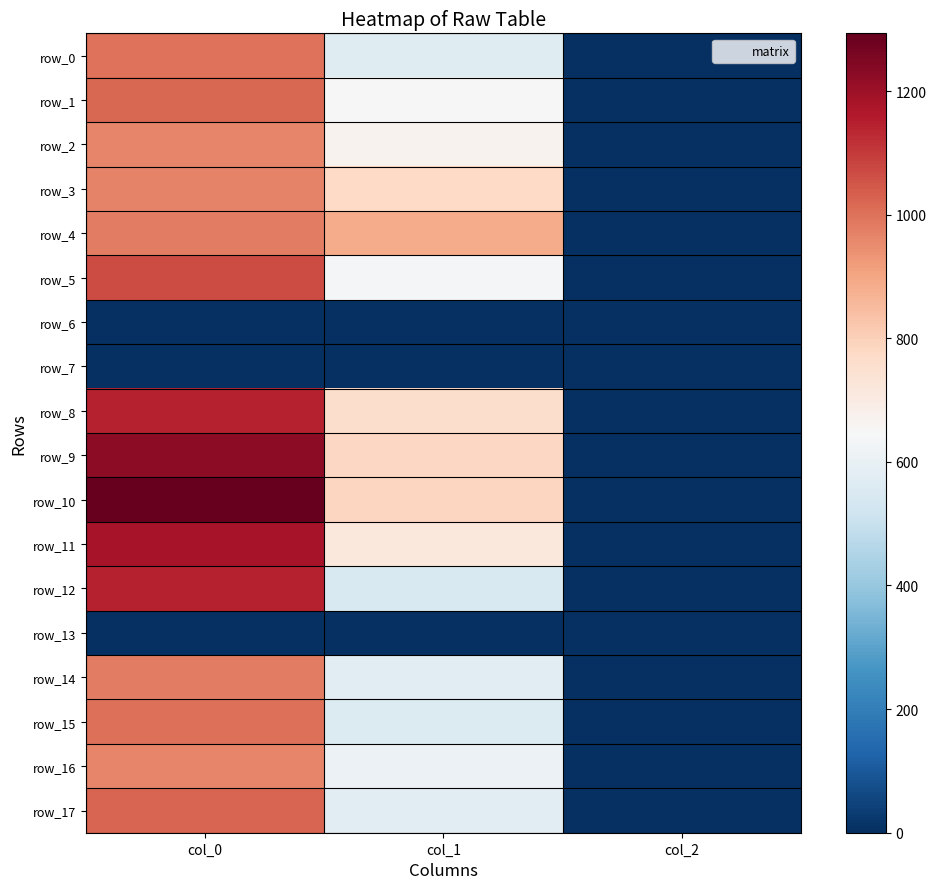

Is the value of row_14 at col_1 greater than the value of row_11 at col_2?

Yes